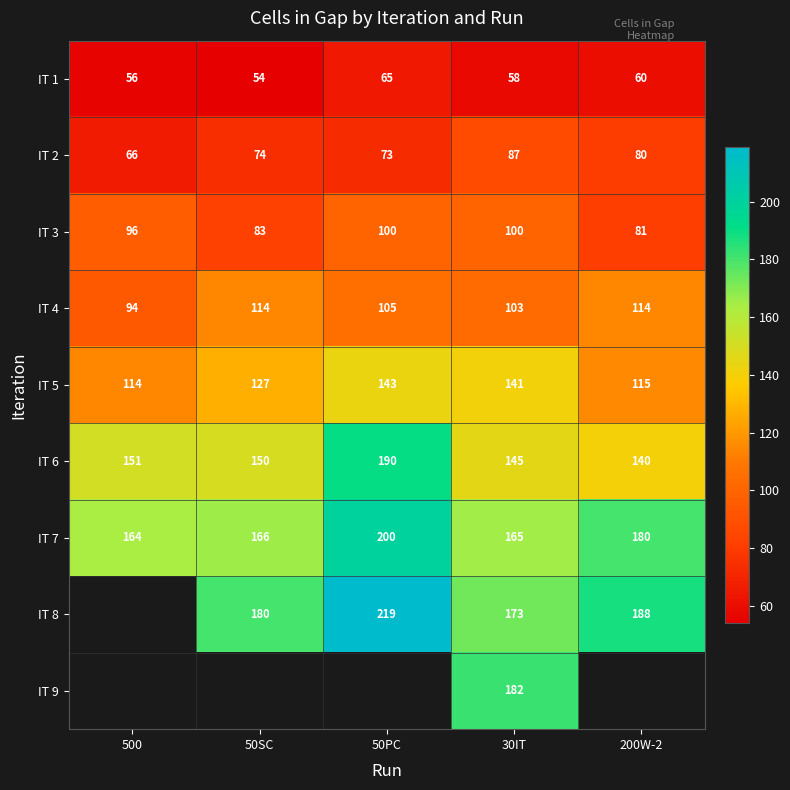

At which label does IT 4 first exceed 105?

50SC